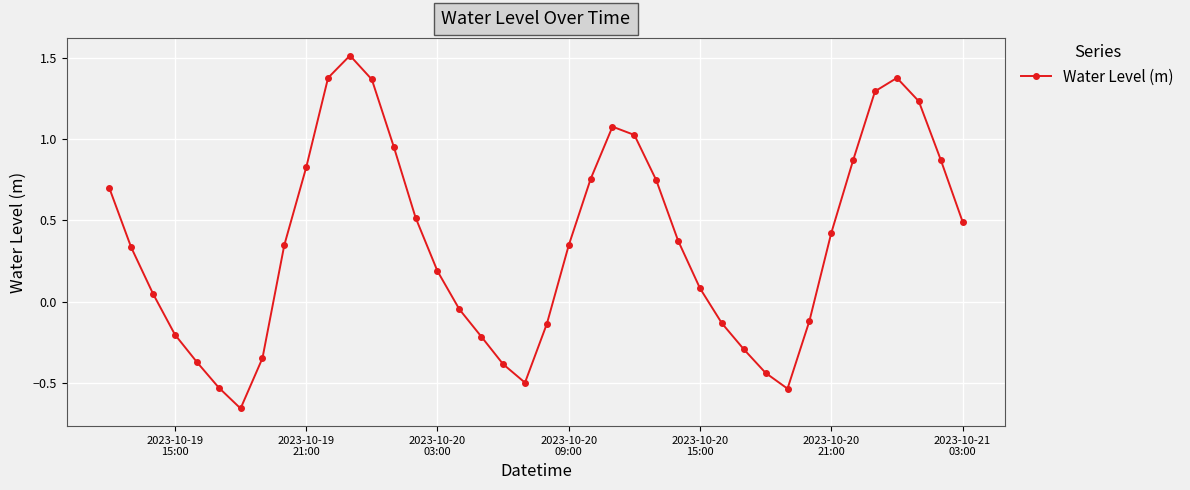

What is the difference between the maximum and minimum values?

2.2